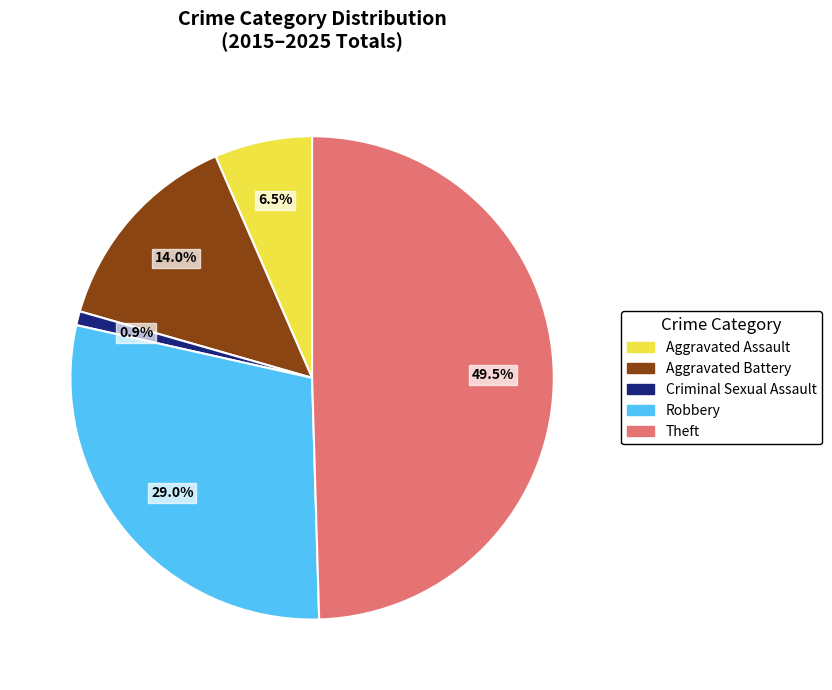

To the nearest percent, what is the average slice percentage?

20%